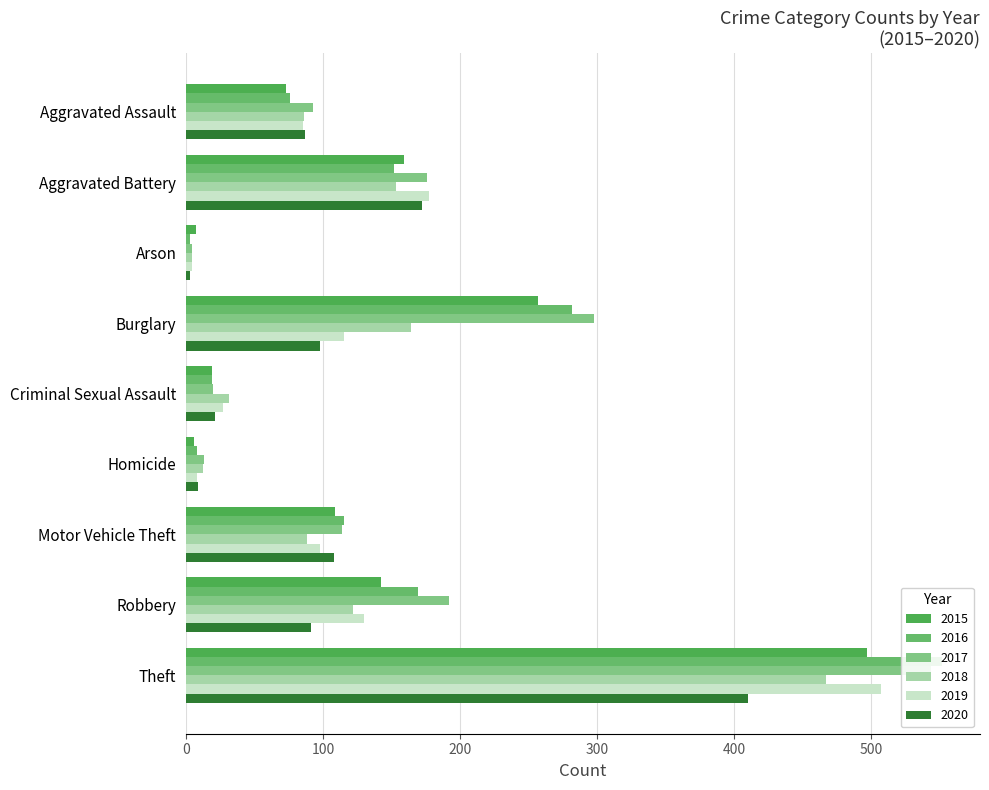

Which category has the highest value in the 2018 series?

Theft